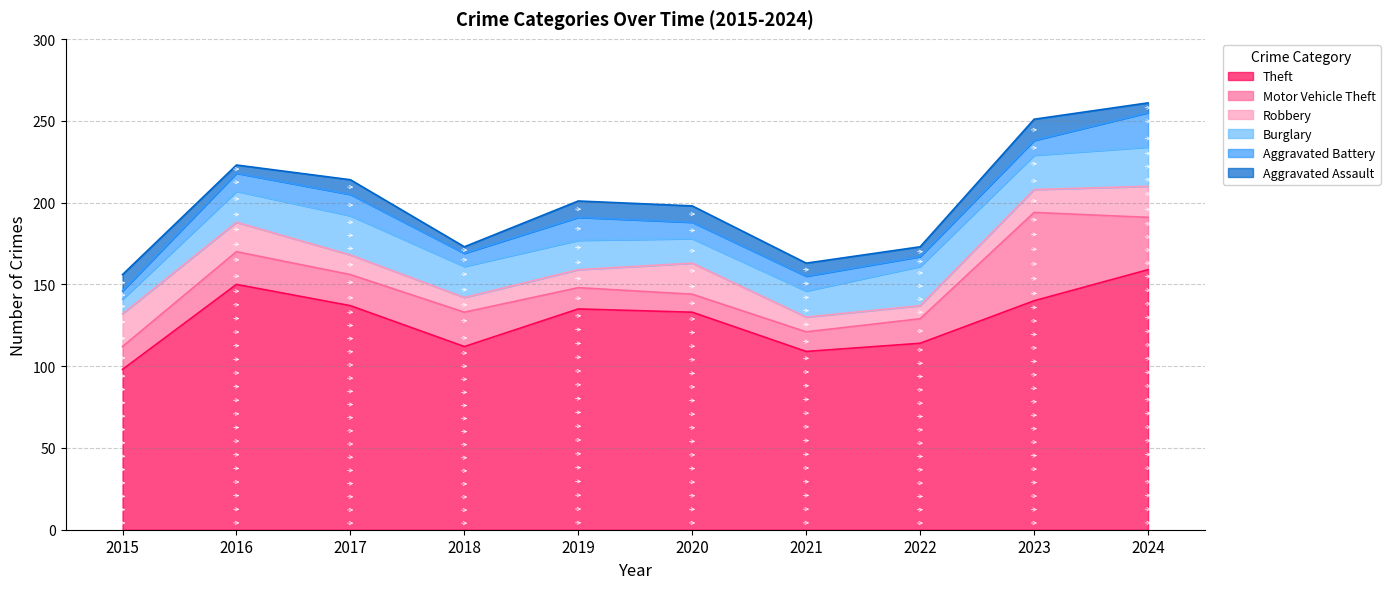

What is the average value of the Aggravated Battery series?

11